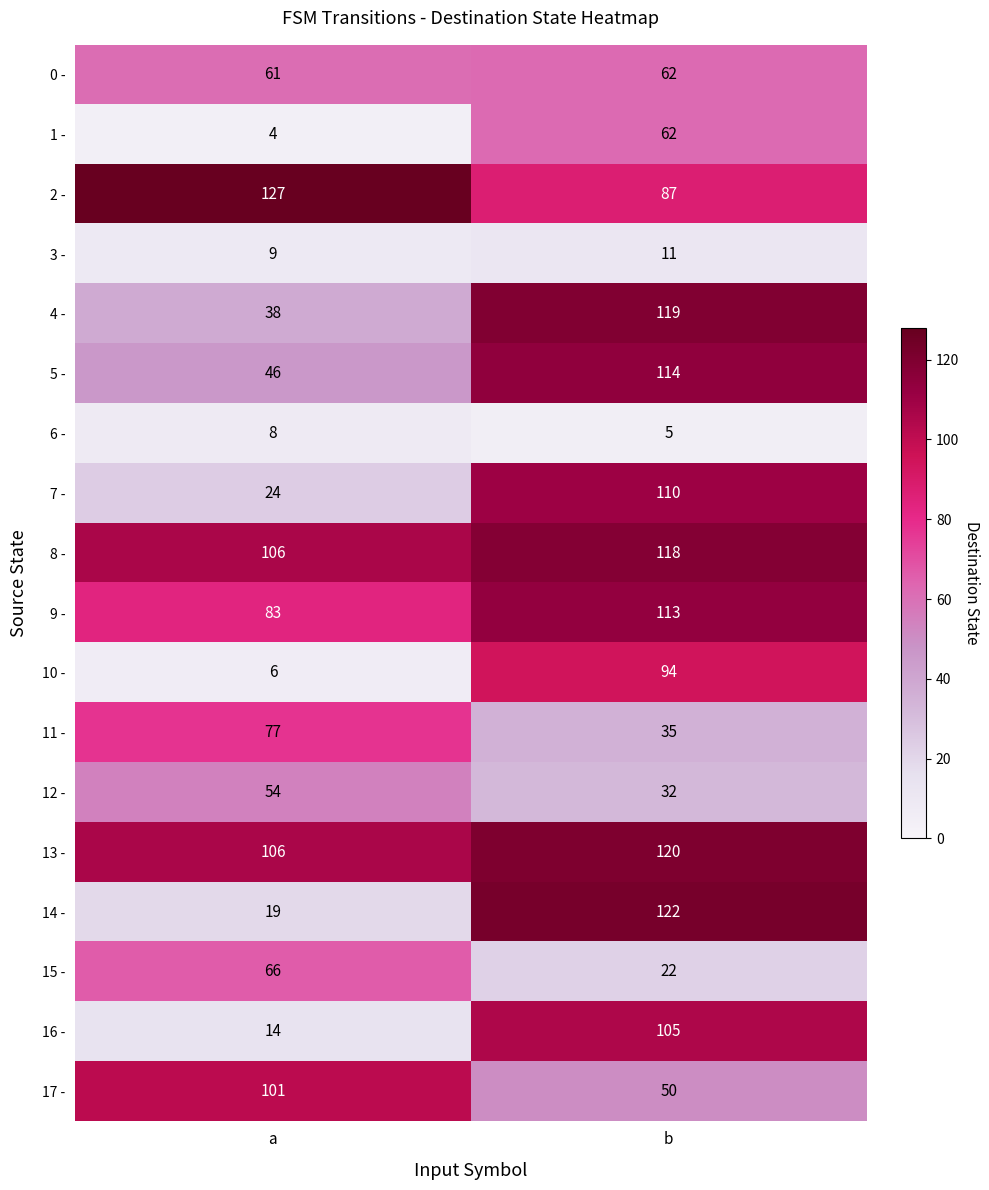

The value of 14 - at a is 19. True or false?

True